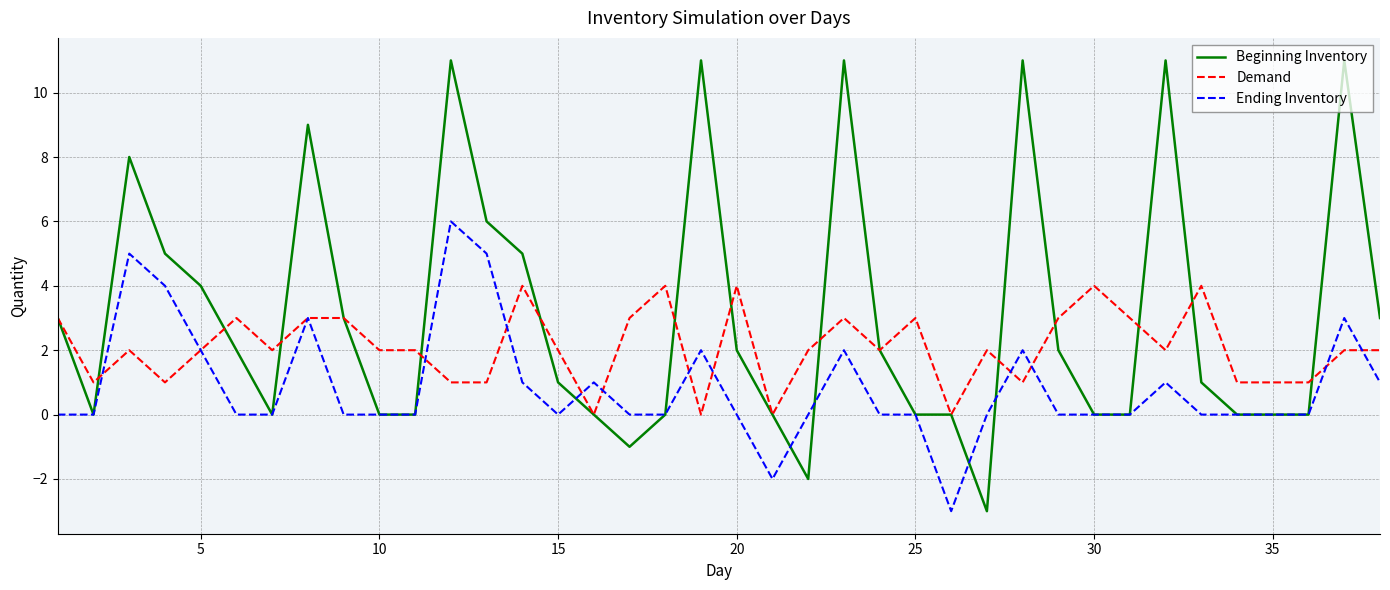

Reading right to left, extract all data points from this chart.

Beginning Inventory: 3	11	0	0	0	1	11	0	0	2	11	-3	0	0	2	11	-2	0	2	11	0	-1	0	1	5	6	11	0	0	3	9	0	2	4	5	8	0	3
Demand: 2	2	1	1	1	4	2	3	4	3	1	2	0	3	2	3	2	0	4	0	4	3	0	2	4	1	1	2	2	3	3	2	3	2	1	2	1	3
Ending Inventory: 1	3	0	0	0	0	1	0	0	0	2	0	-3	0	0	2	0	-2	0	2	0	0	1	0	1	5	6	0	0	0	3	0	0	2	4	5	0	0